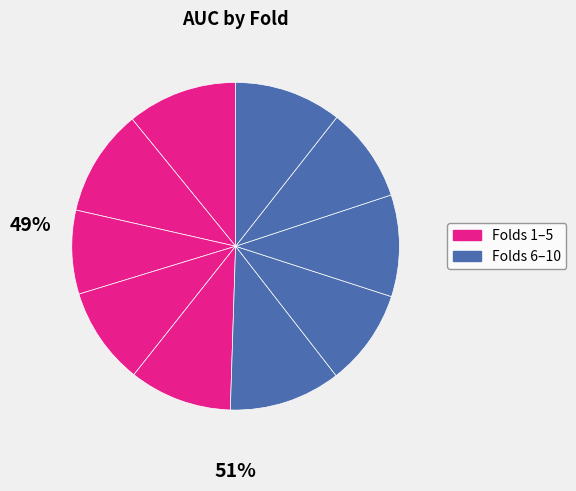

Is there a majority slice in this chart?

No